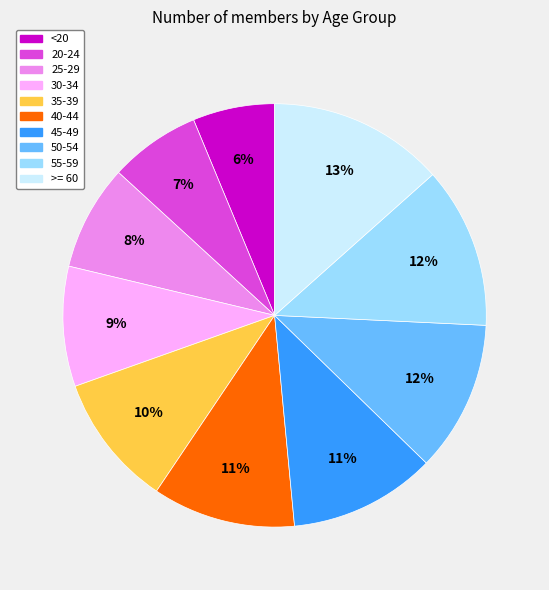

To the nearest percent, what is the difference between the largest and smallest slice percentages?

7%